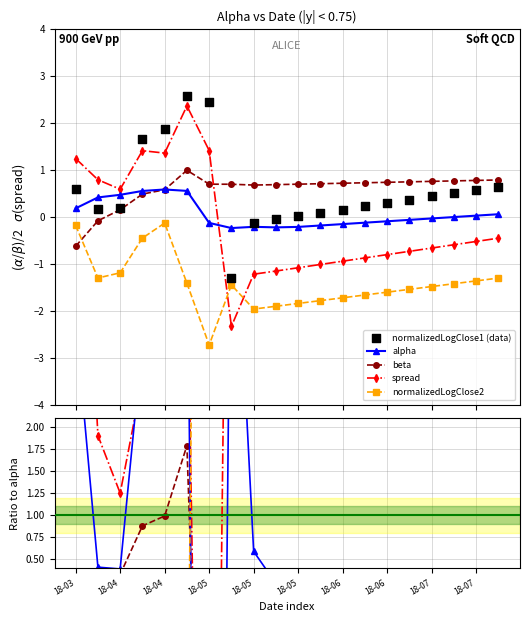

Is the value of normalizedLogClose1 at 18-05 greater than the value of alpha at 18-06?

Yes